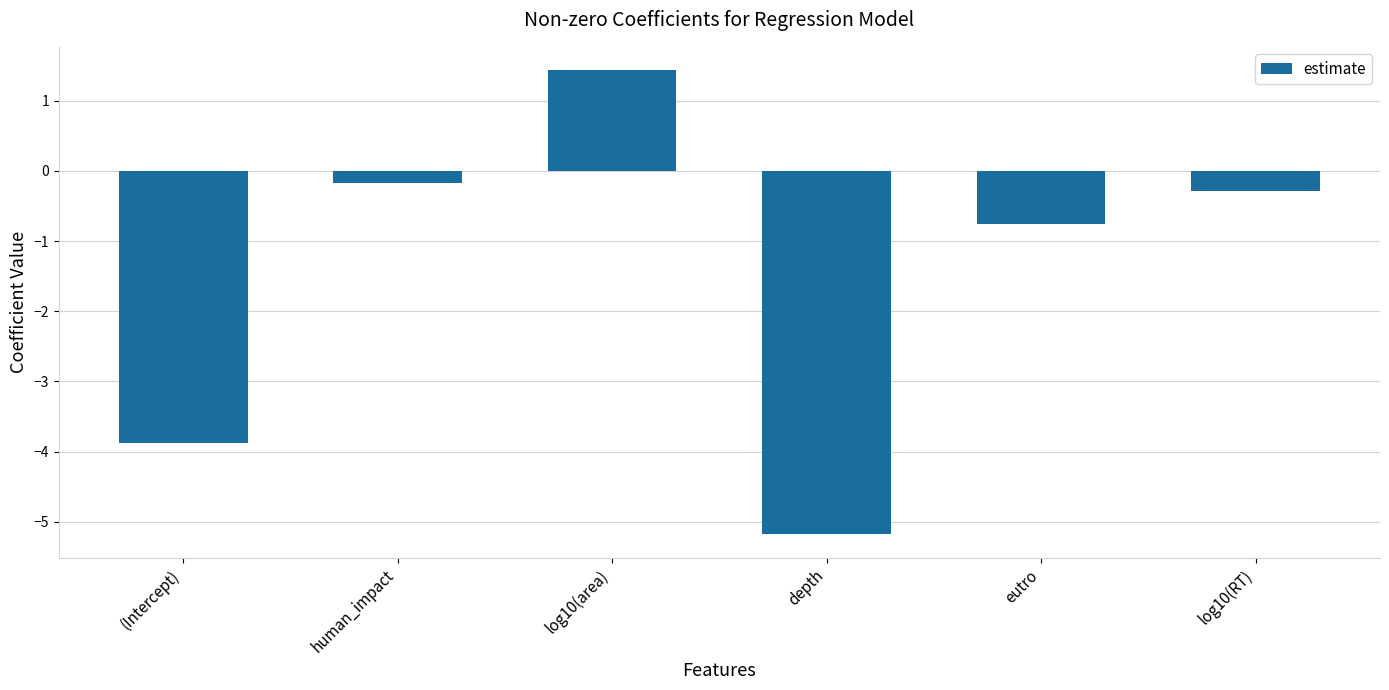

Which label corresponds to the largest value in the chart?

log10(area)